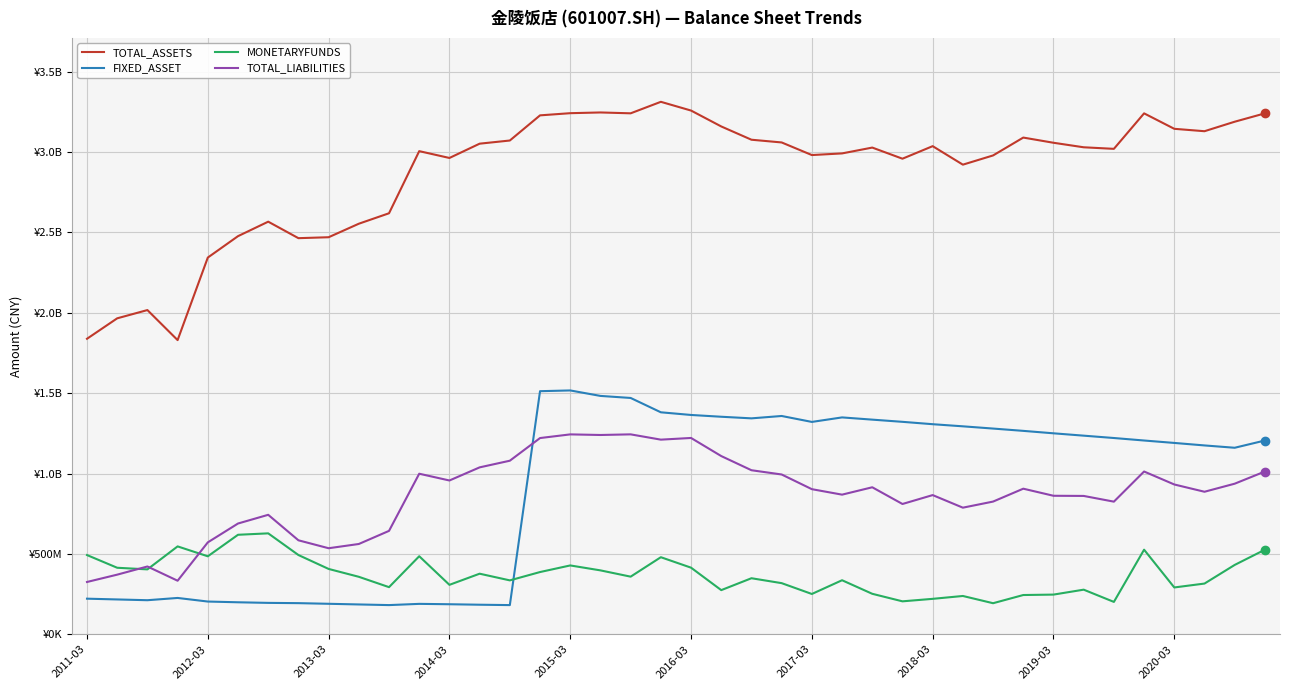

What are all the series names shown in the legend?

TOTAL_ASSETS, FIXED_ASSET, MONETARYFUNDS, TOTAL_LIABILITIES